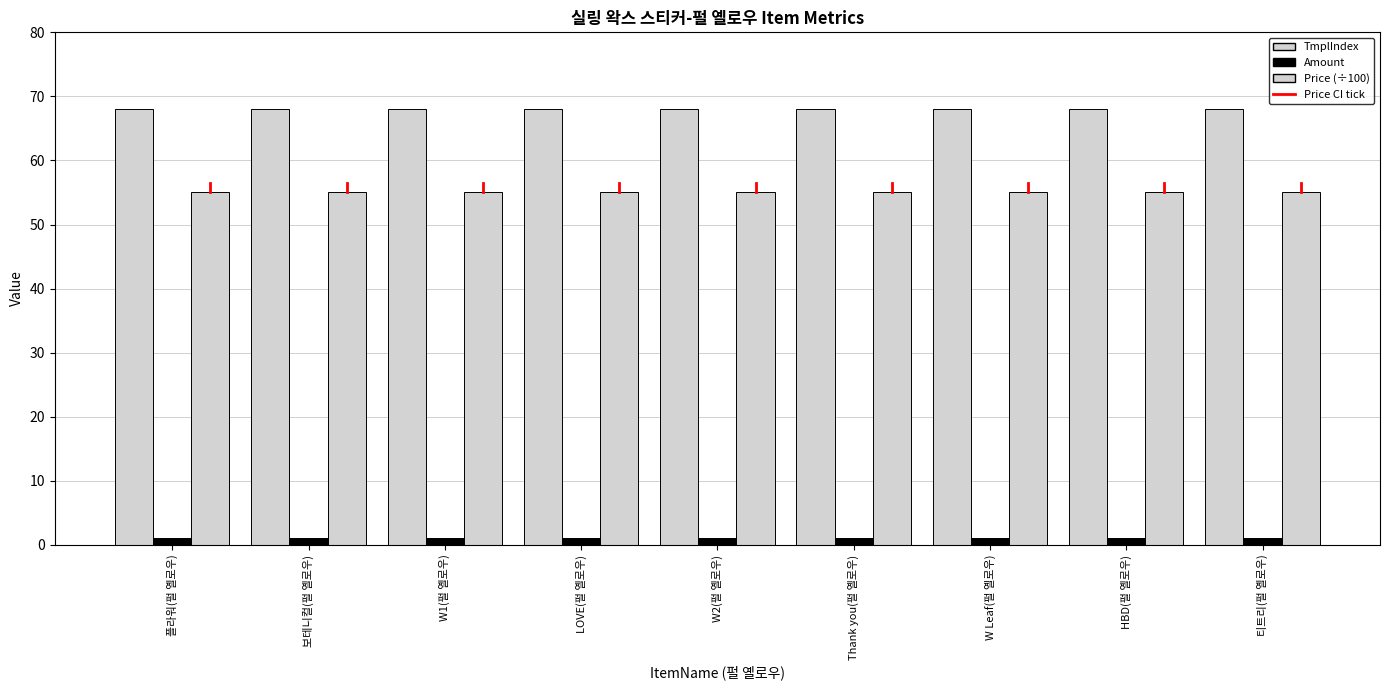

How many data points does each series have?

9